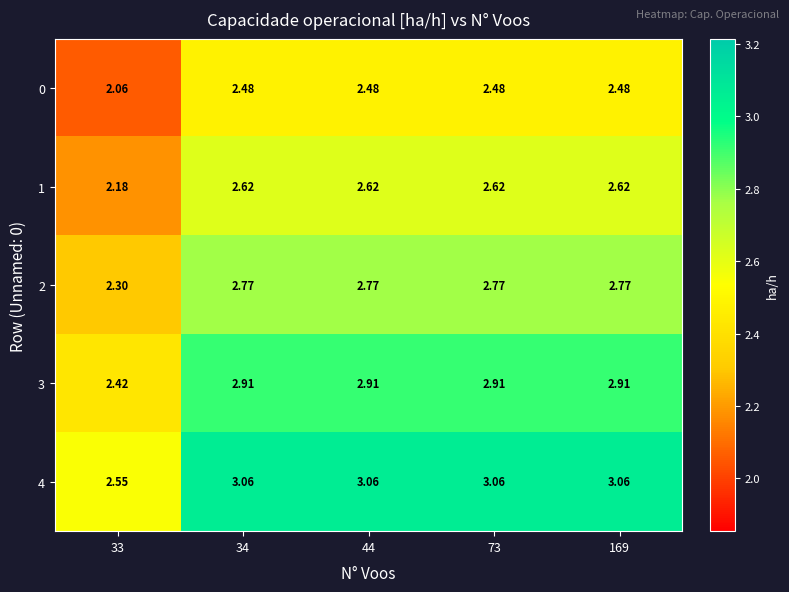

Is the value of 3 at 73 greater than the value of 2 at 34?

Yes